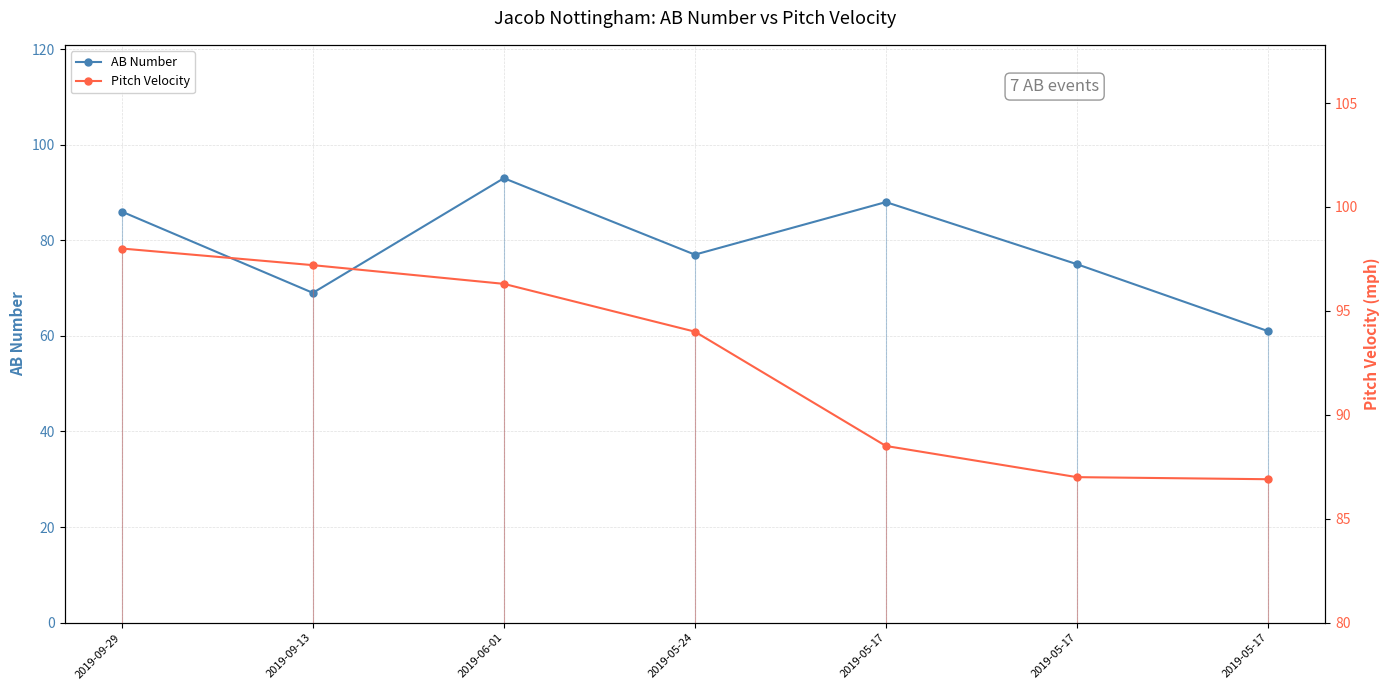

True or false: AB Number and Pitch Velocity intersect in this chart.

False